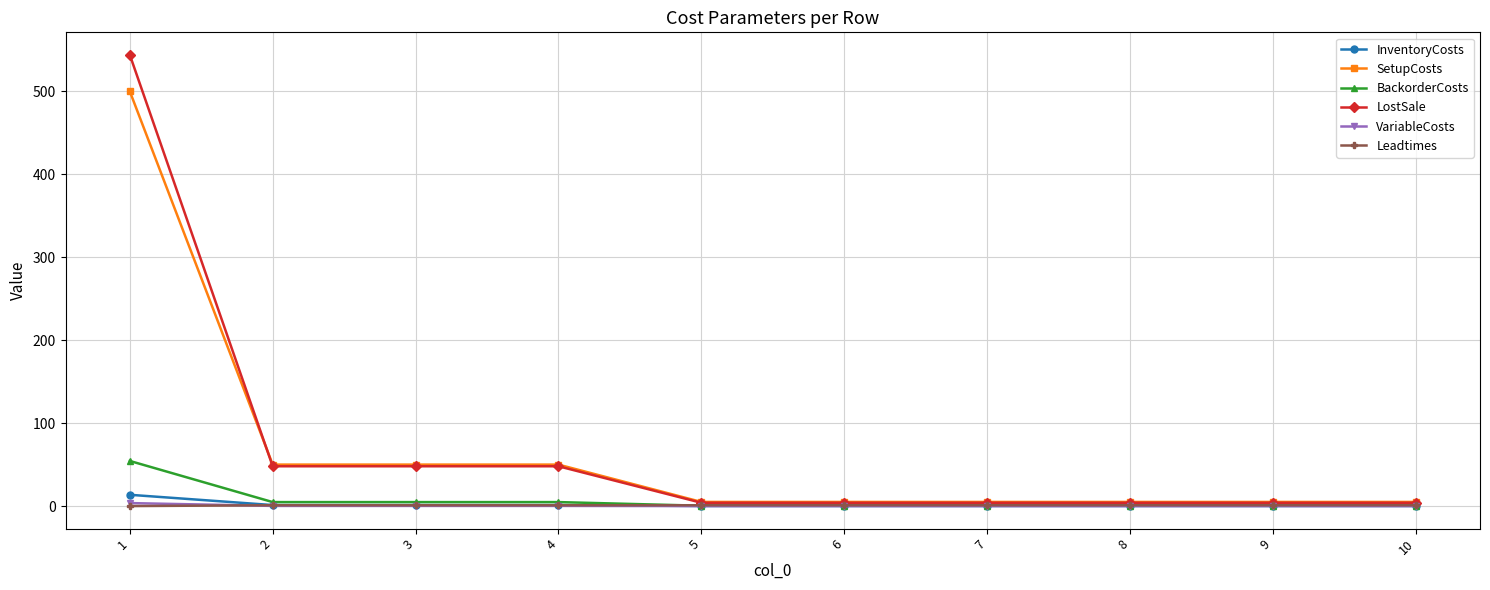

Between 1 and 7, which series saw the biggest shift?

LostSale